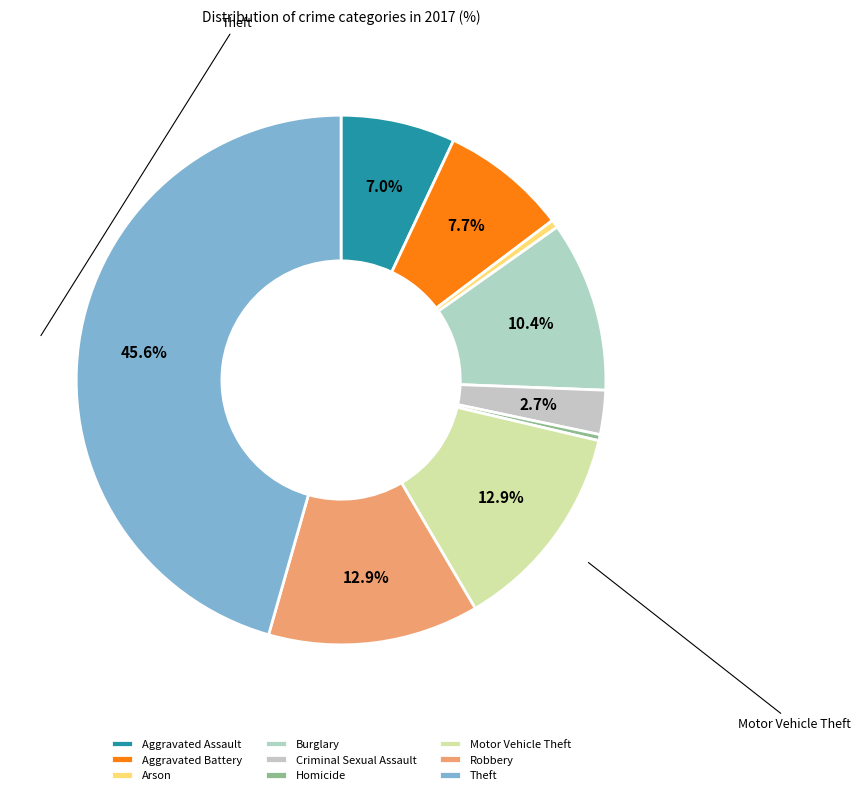

Does Aggravated Battery represent more than half of the total?

No